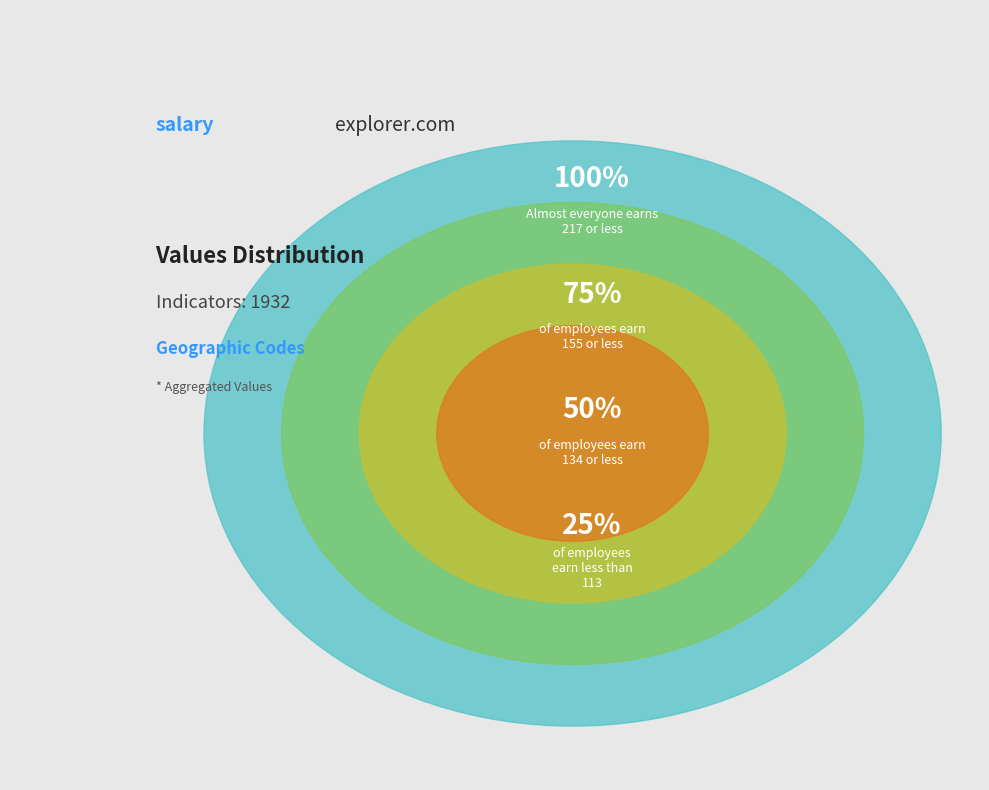

Is there a majority slice in this chart?

No